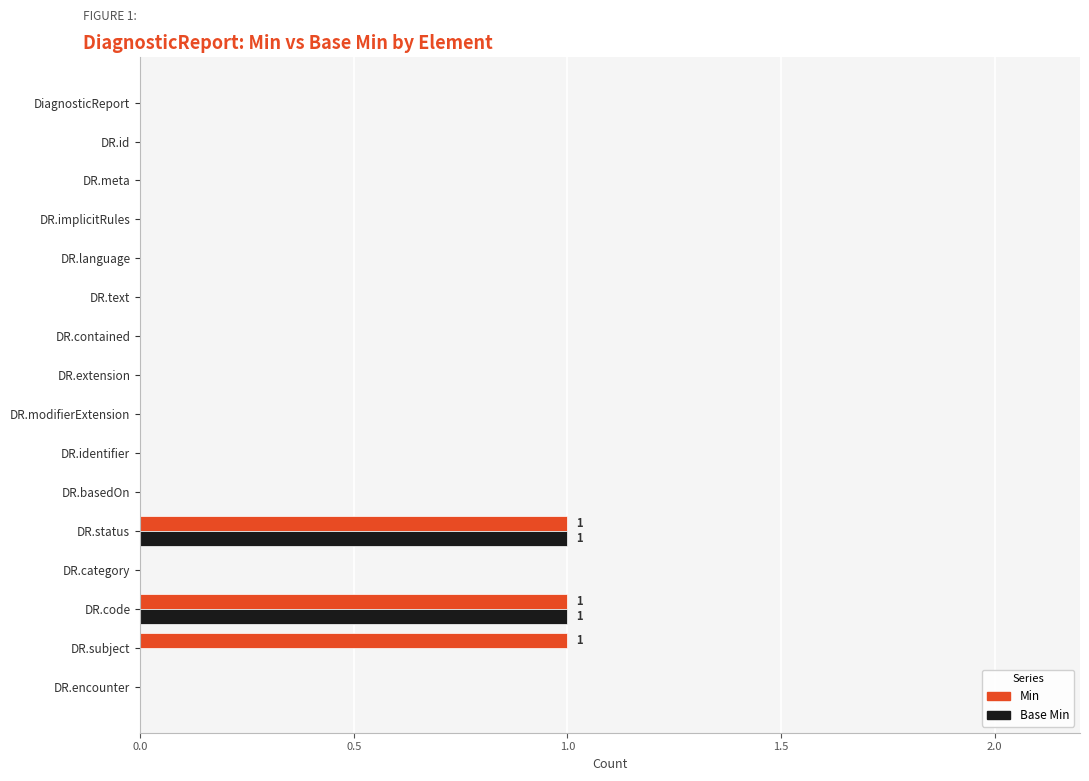

What is the maximum value for Base Min?

1